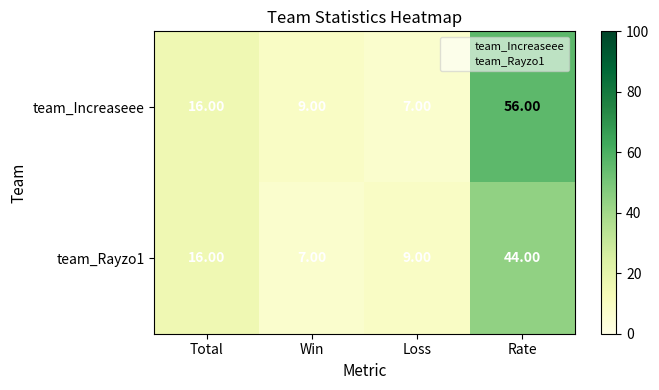

What is the difference between the second highest and second lowest values in the team_Rayzo1 series?

7